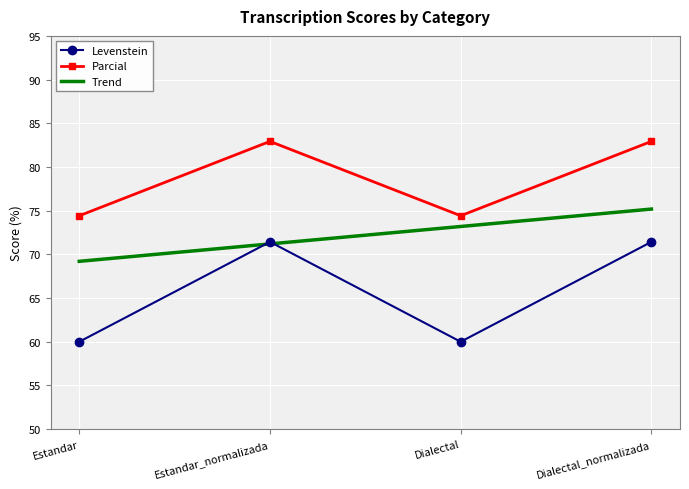

True or false: Levenstein and Parcial cross at least once.

False